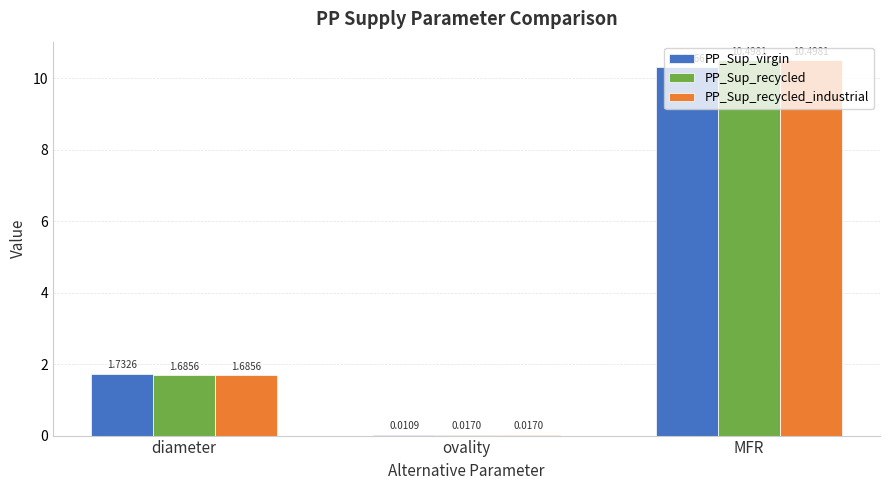

Where is PP_Sup_virgin nearest to the value 5?

diameter